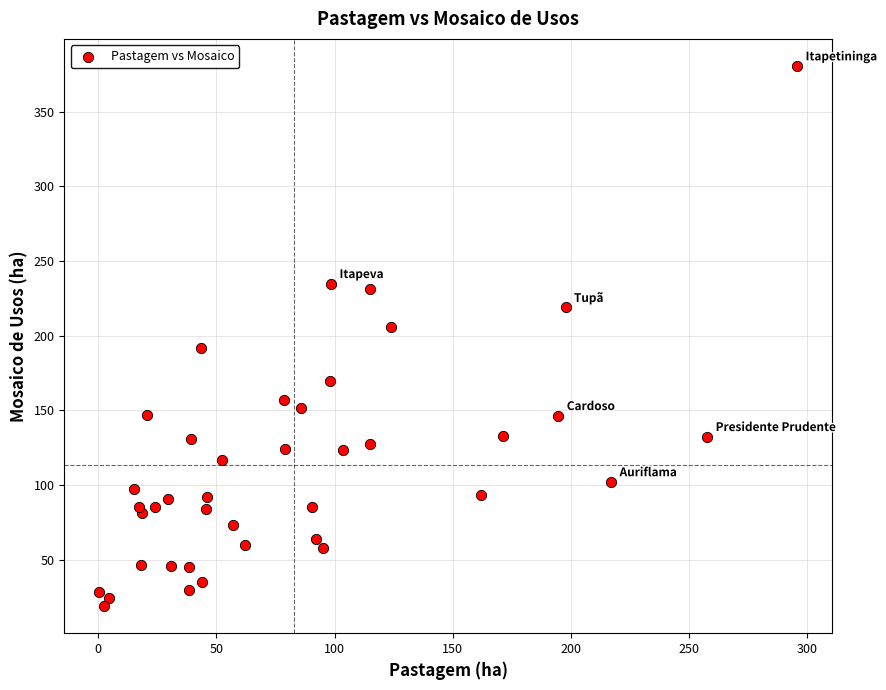

What is the range of X values (max minus min)?

295.4